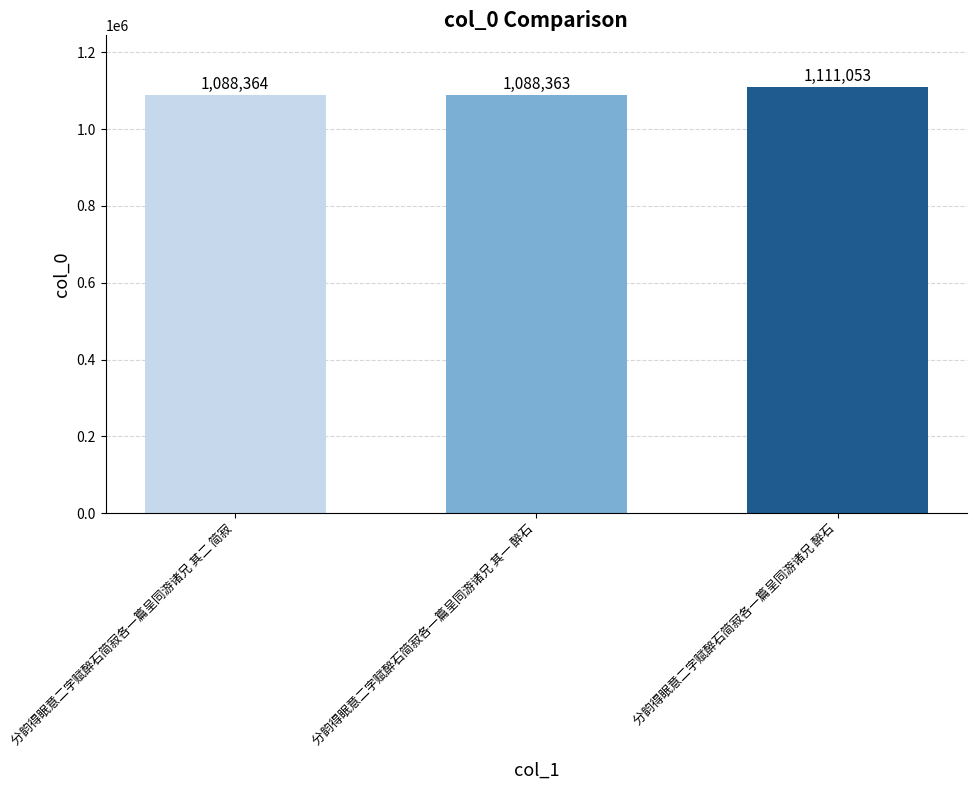

What is the label of the 2nd bar from the right?

分韵得眠意二字赋醉石简寂各一篇呈同游诸兄 其一 醉石